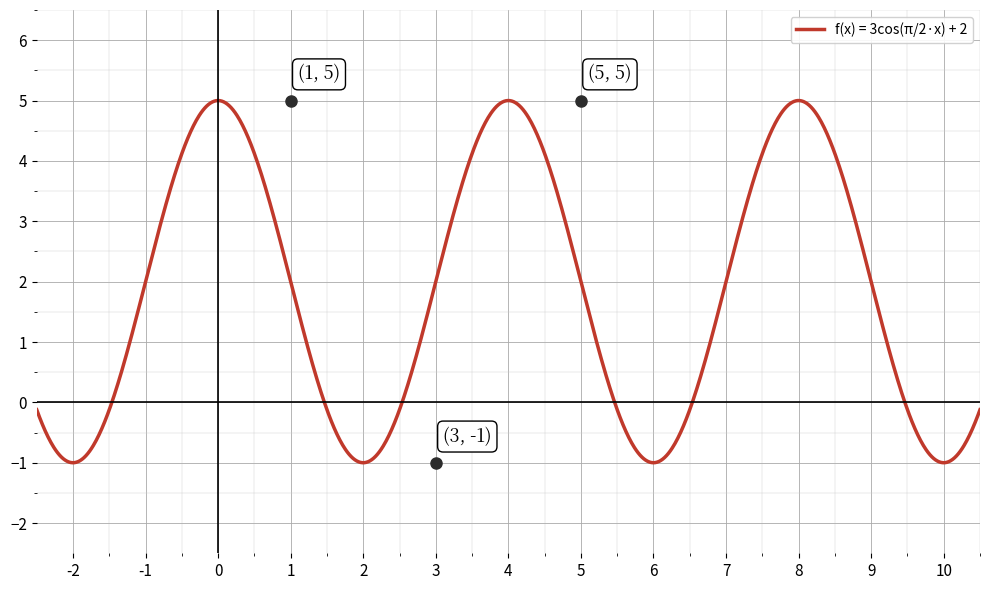

What is the minimum value shown in the chart?

-1.0